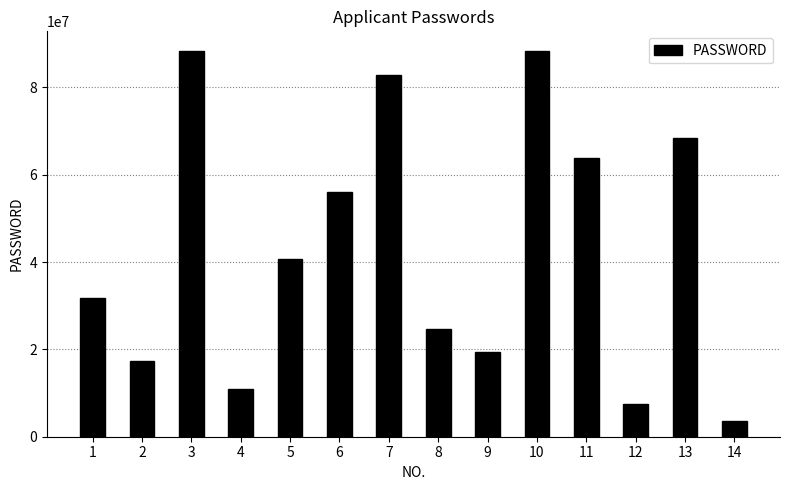

Is it true that the value at 8 is 9573513?

False